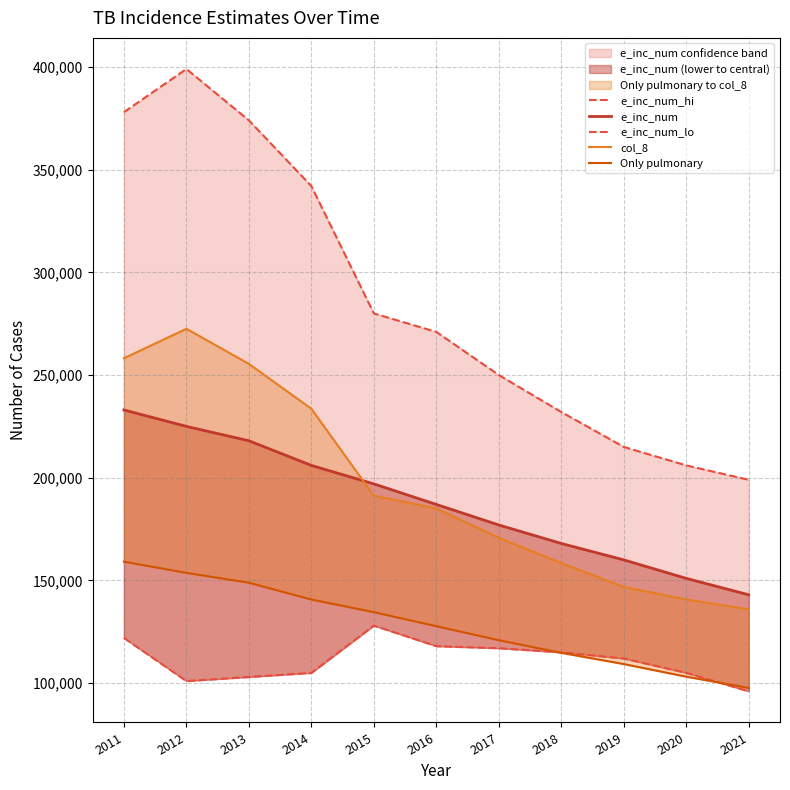

What is the value of the e_inc_num_lo point at the 1st from the left?

122000